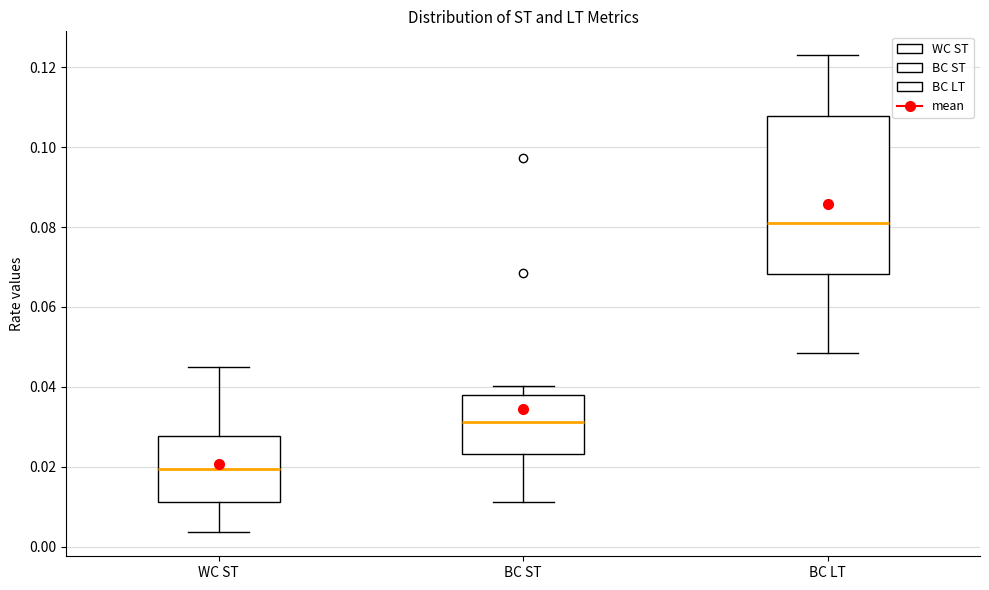

Comparing the boxes themselves (not the whiskers), which one is the tallest?

BC LT